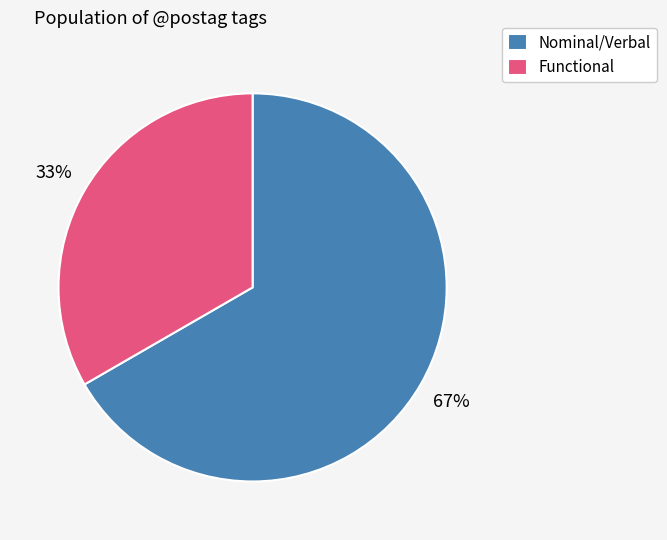

What percentage is the Nominal/Verbal slice, to the nearest percent?

67%